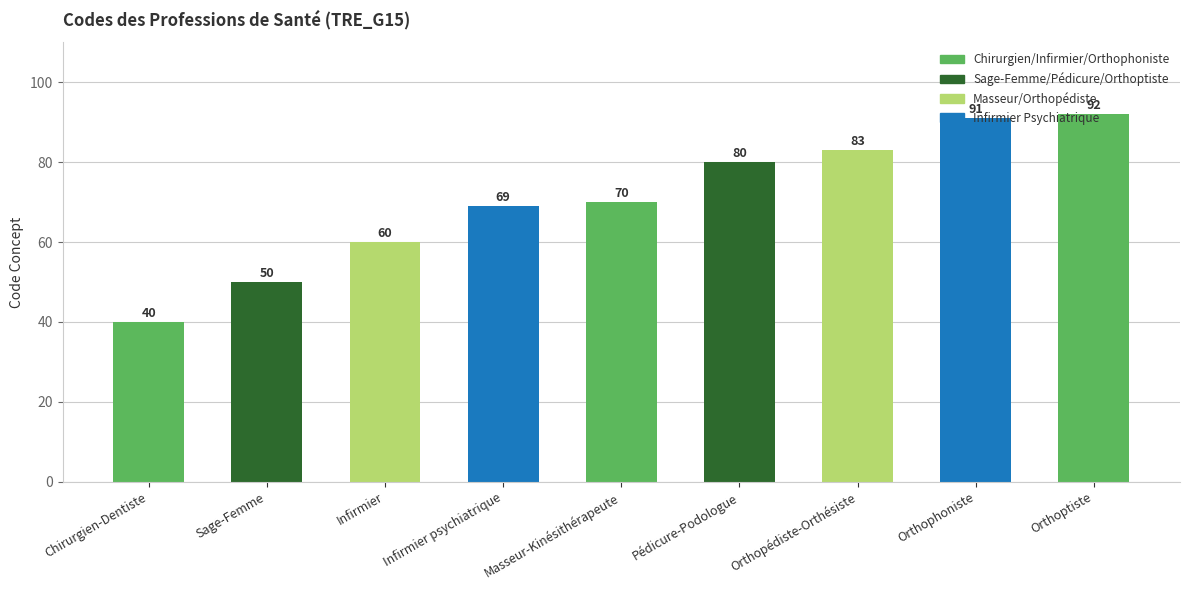

Rank the categories by value from highest to lowest.

Orthoptiste, Orthophoniste, Orthopédiste-Orthésiste, Pédicure-Podologue, Masseur-Kinésithérapeute, Infirmier psychiatrique, Infirmier, Sage-Femme, Chirurgien-Dentiste